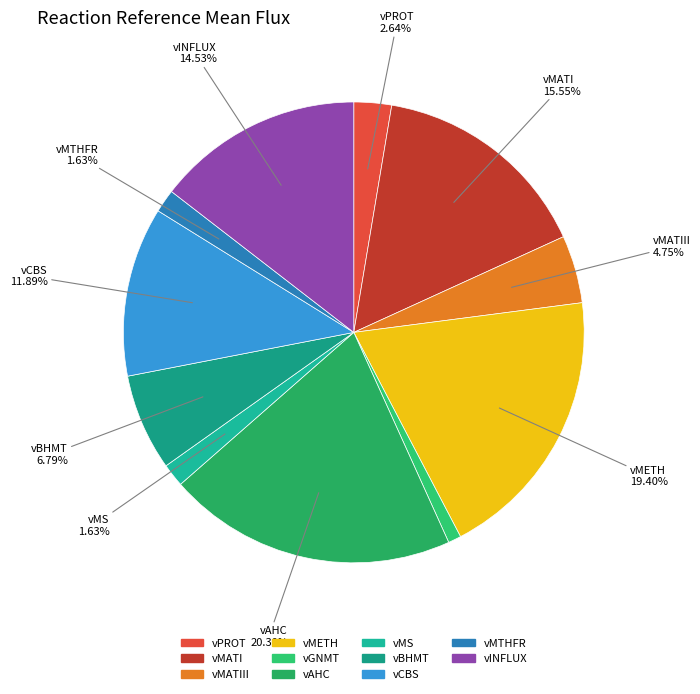

True or false: vBHMT accounts for 7% of the total.

True